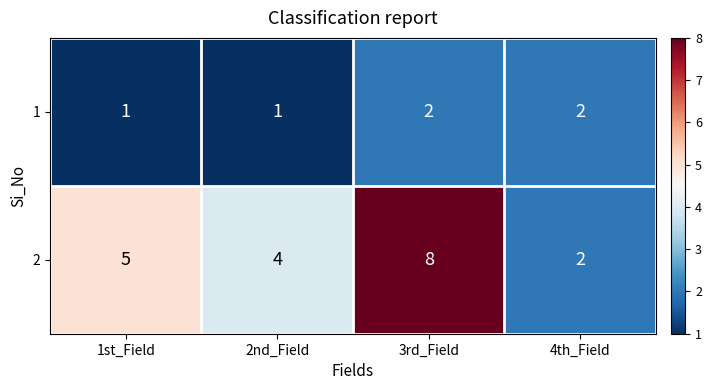

List the series in order of their overall mean, lowest first.

1, 2